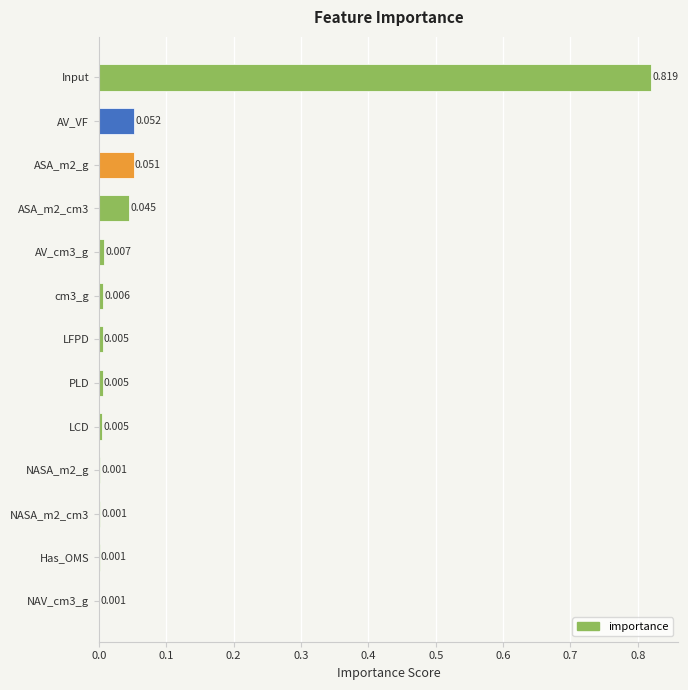

Which category has the highest value across all series?

Input